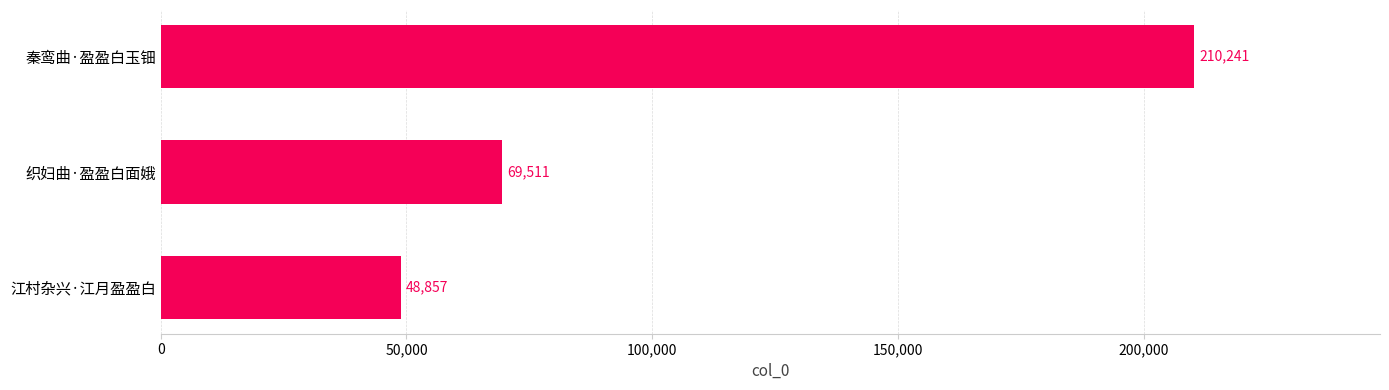

Where is the data nearest to the value 129549?

织妇曲·盈盈白面娥